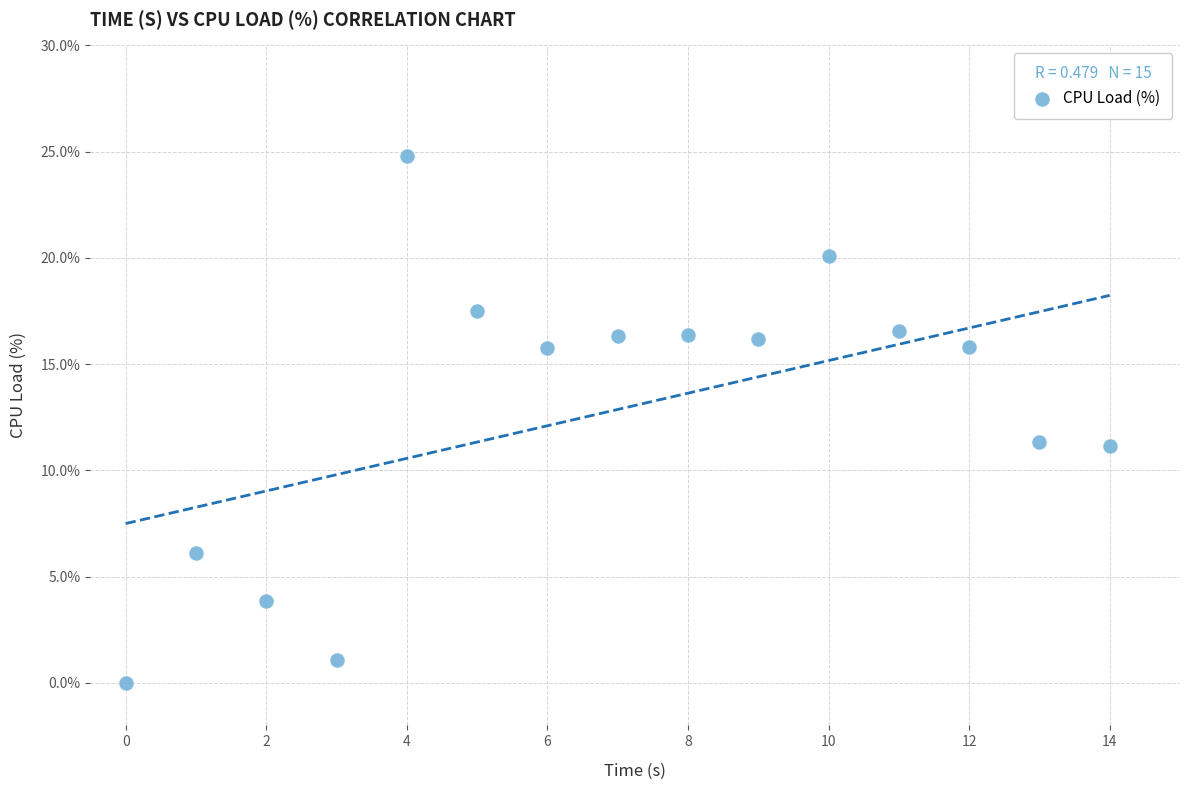

What is the range of Y values (max minus min)?

24.8